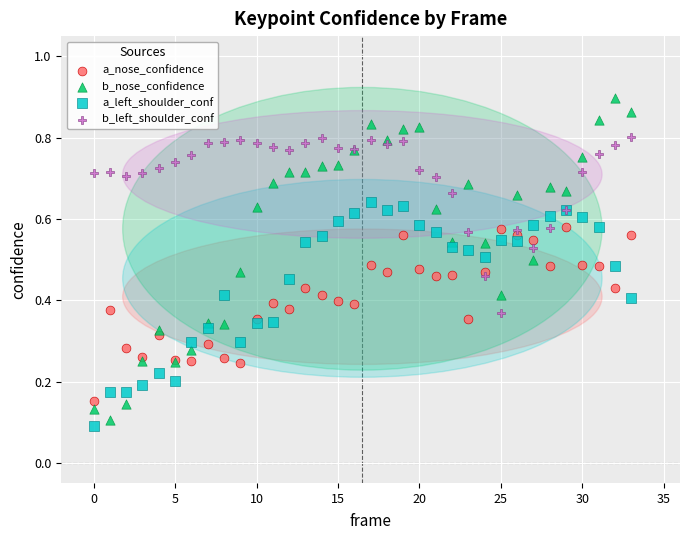

Which series contains the lowest Y value?

a_left_shoulder_conf